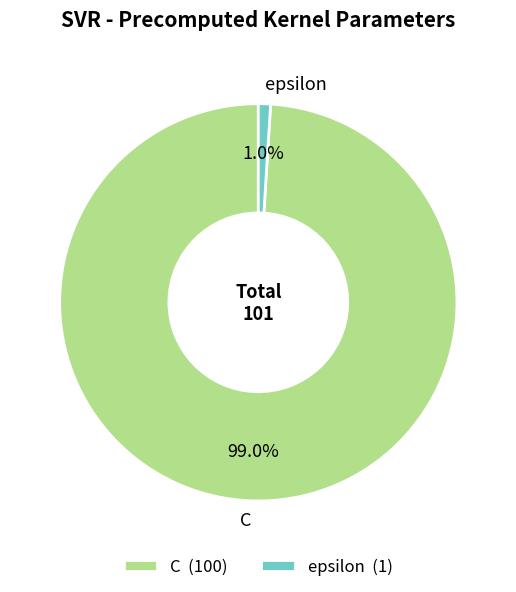

Is epsilon the majority of the pie?

No